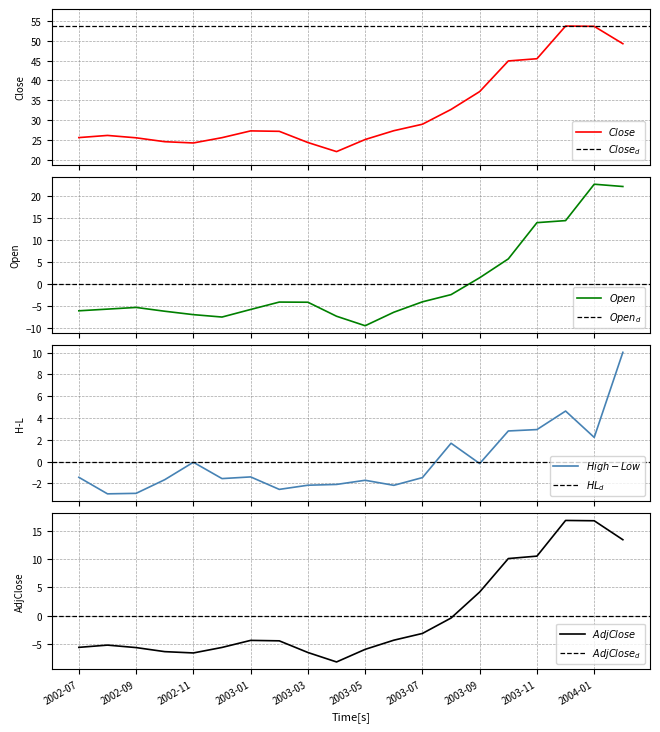

Between 9 and 19, which is larger?

19